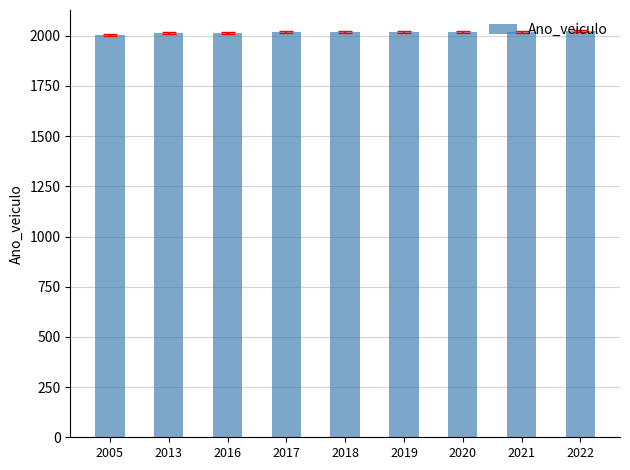

Is it true that the value at 2005 is 1285?

False